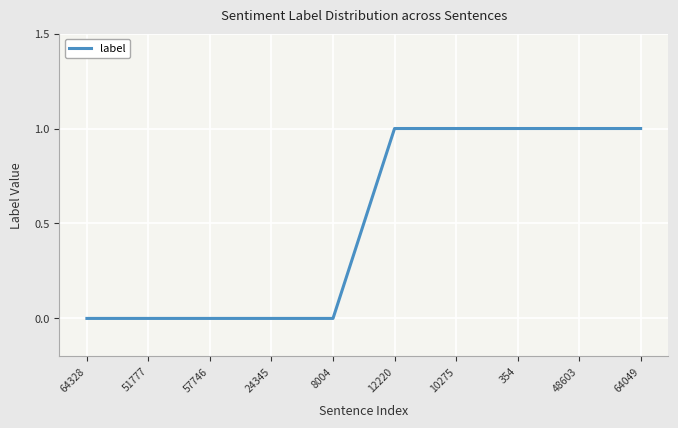

What is the ratio of the value at 354 to the value at 48603?

1.0